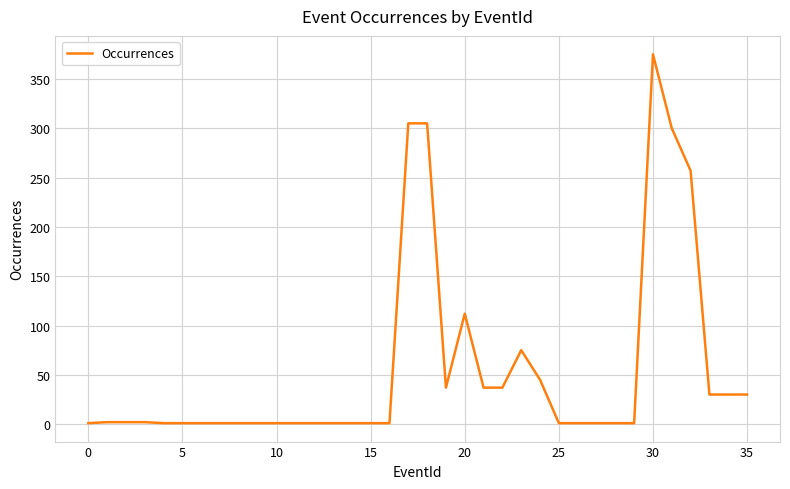

What is the difference between the maximum and minimum values?

374